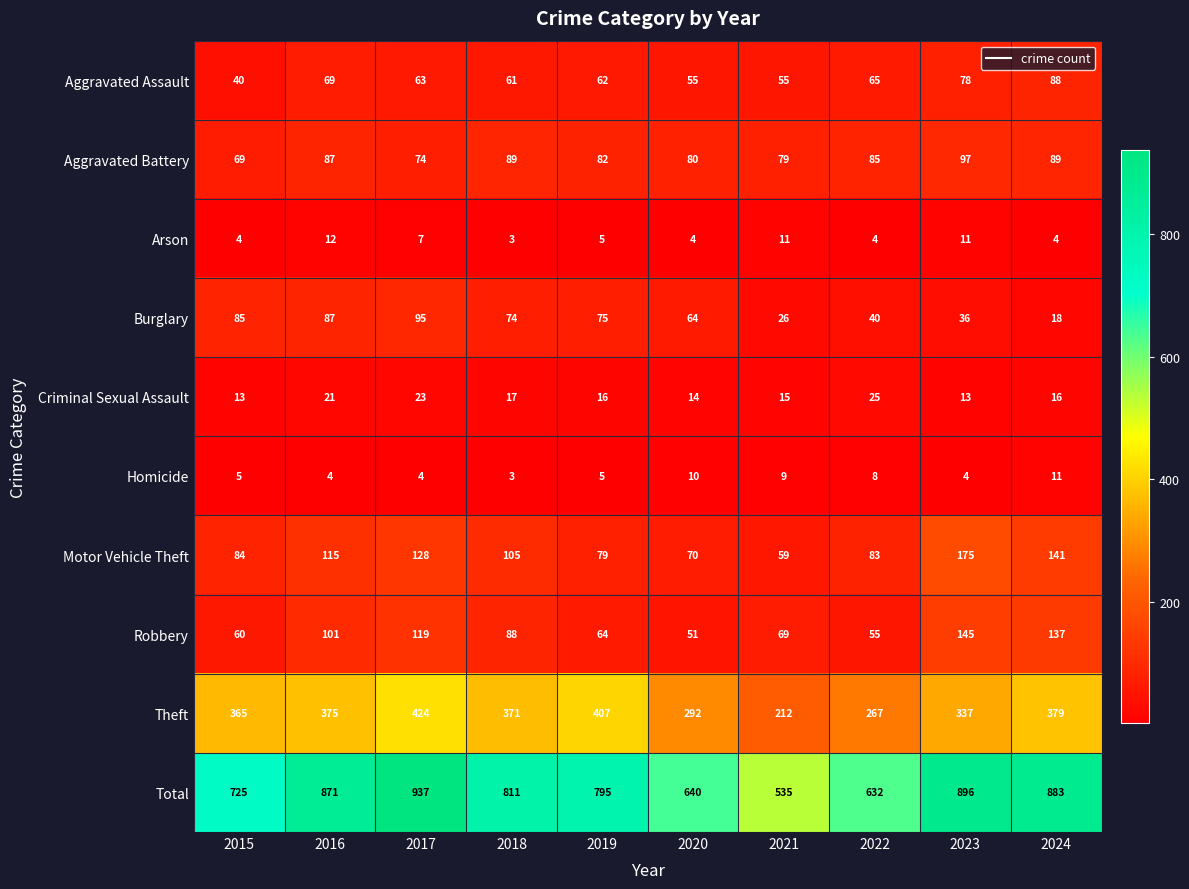

True or false: Aggravated Assault has a value of 40 at 2015.

True